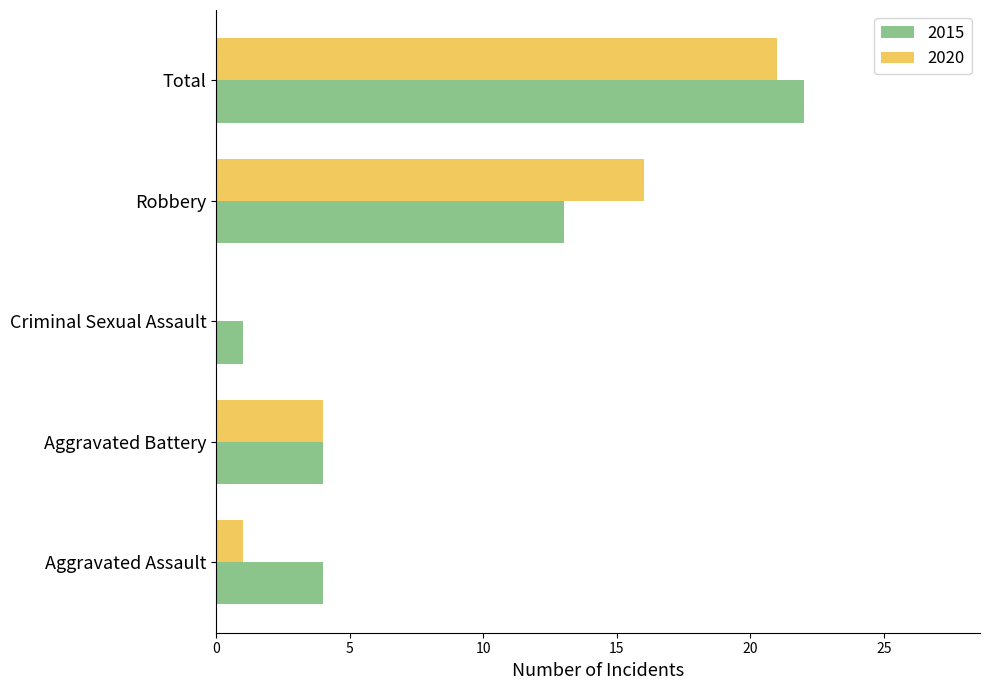

At which category is the sum across all series the highest?

Total